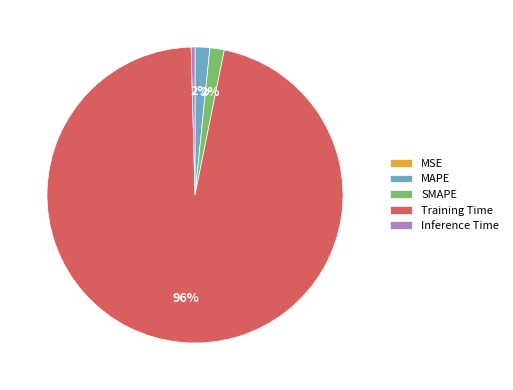

Is it true that Training Time is 96% of the pie?

True